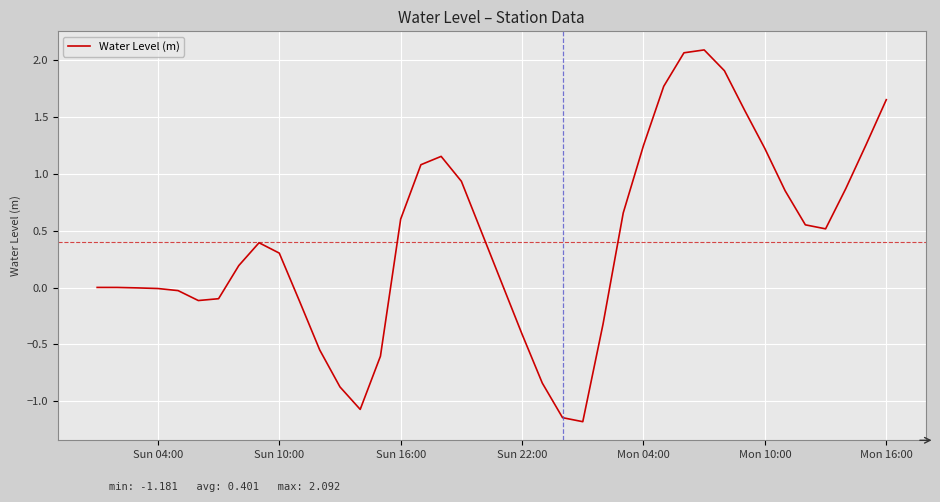

What is the minimum value shown in the chart?

-1.2